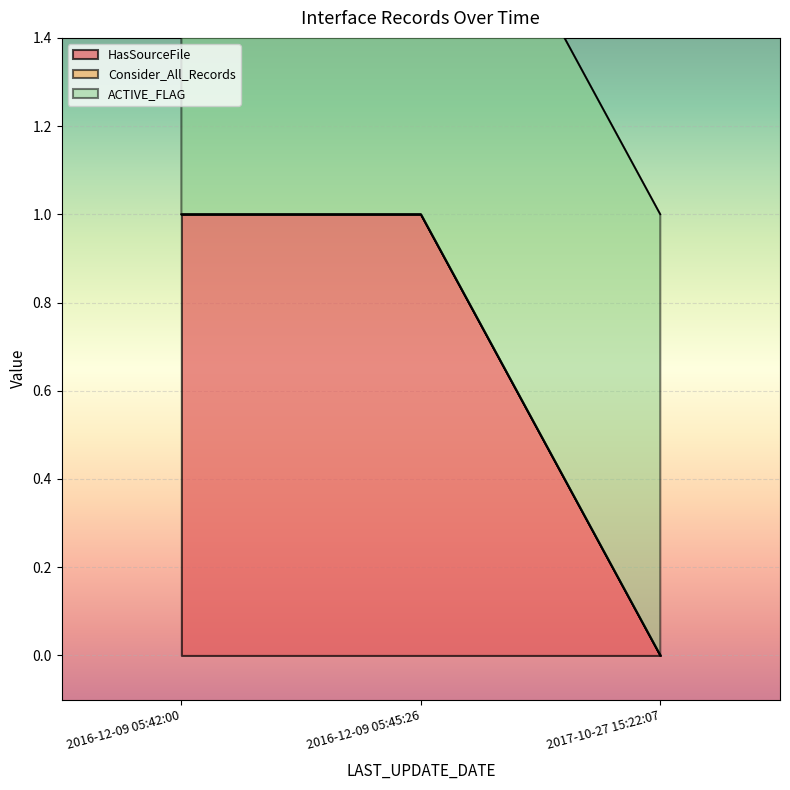

The value of ACTIVE_FLAG at 2016-12-09 05:42:00 is 1. True or false?

False